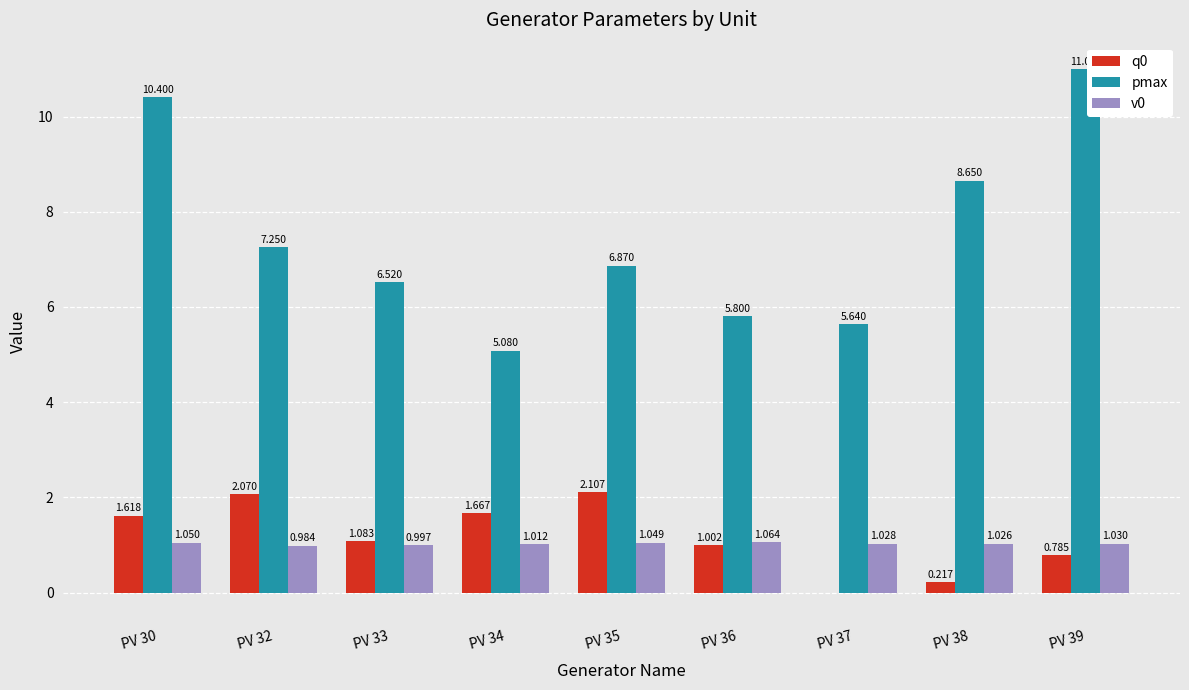

Which series has the largest total across all categories?

pmax